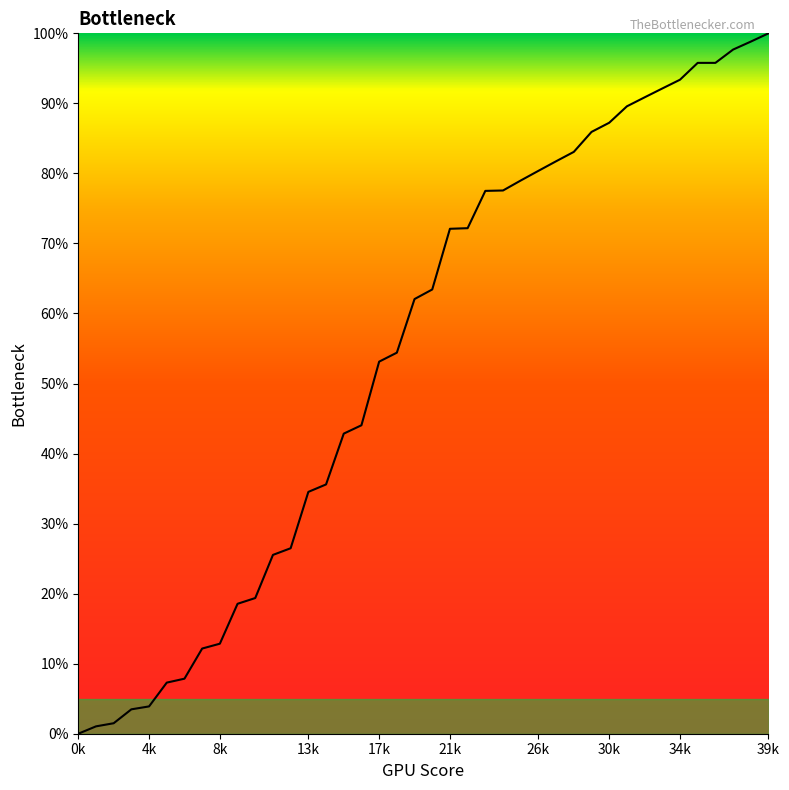

What is the maximum value shown in the chart?

100.0